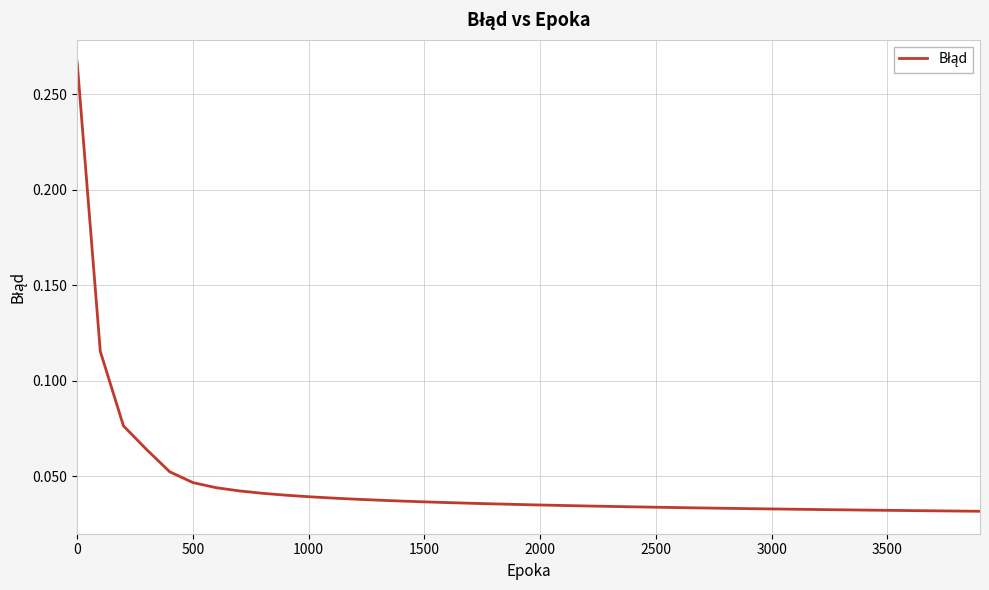

The chart shows a value of 0.4 at 0. True or false?

False